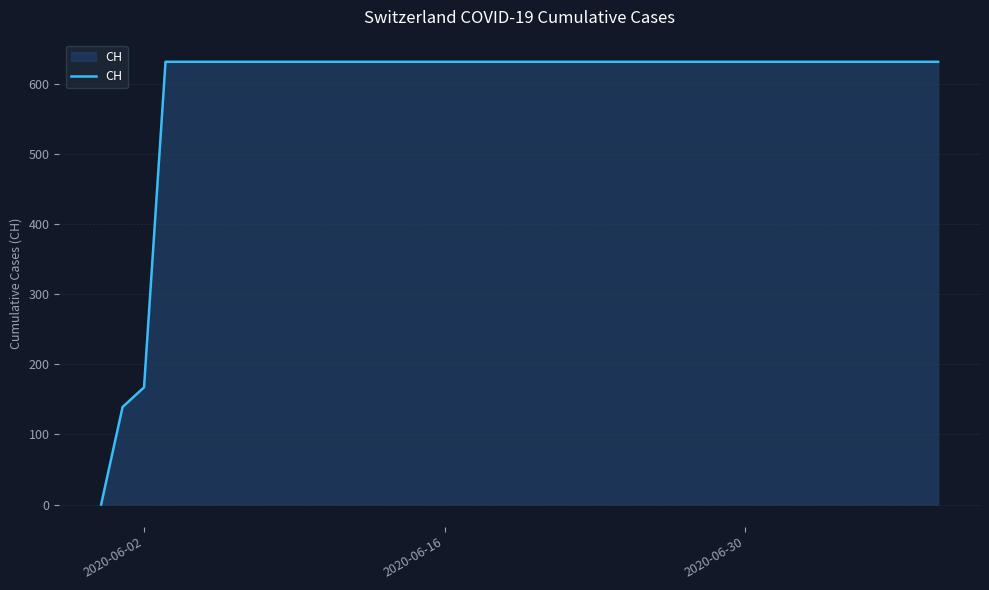

What is the maximum value shown in the chart?

631